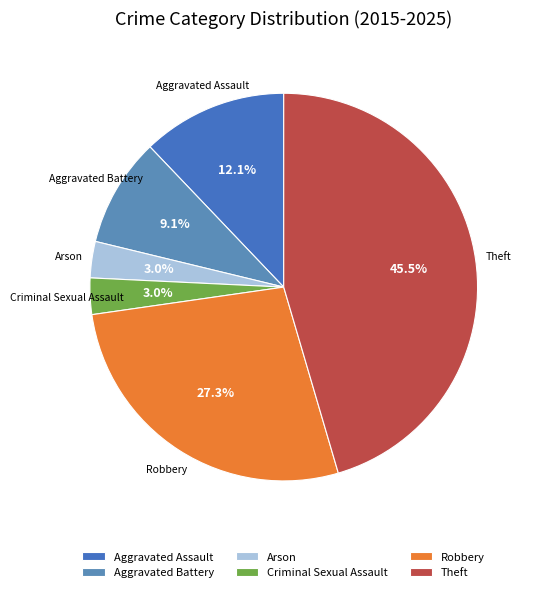

To the nearest percent, what is the difference between the largest and smallest slice percentages?

42%